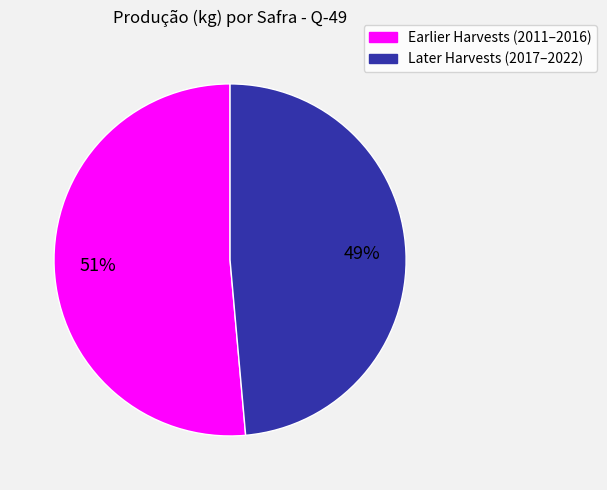

Does any single category account for the majority?

Yes